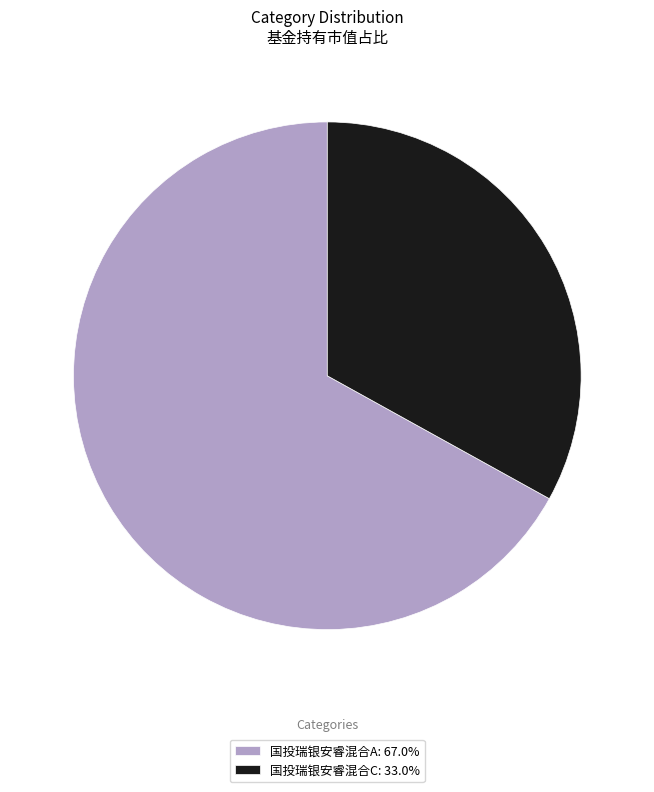

How many slices are in this pie chart?

2